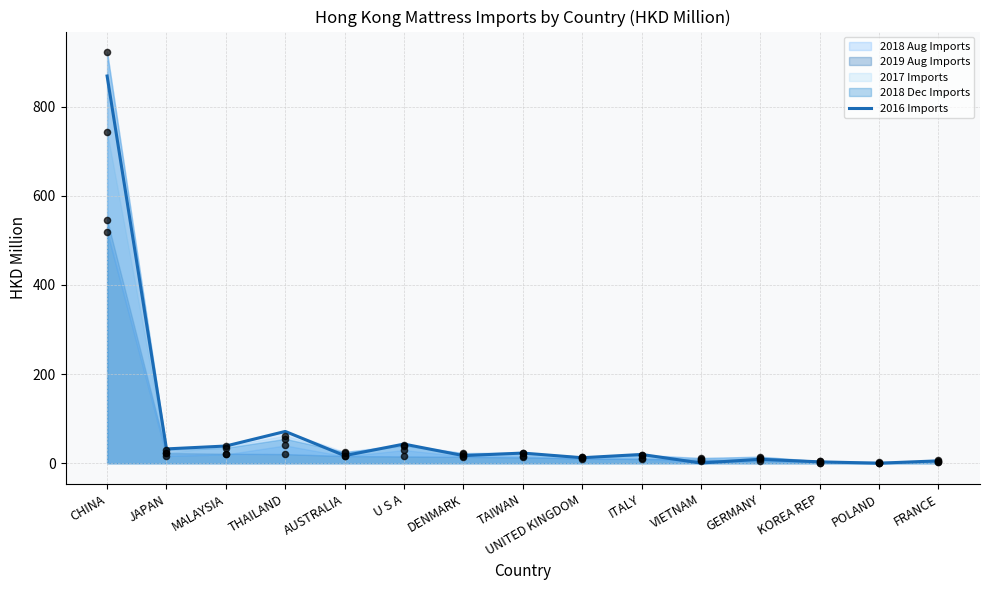

Which has a higher value, THAILAND or U S A?

THAILAND